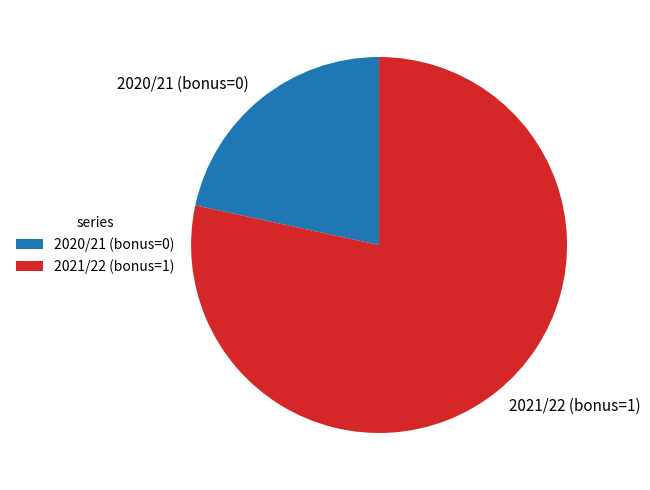

How many segments does this pie chart have?

2